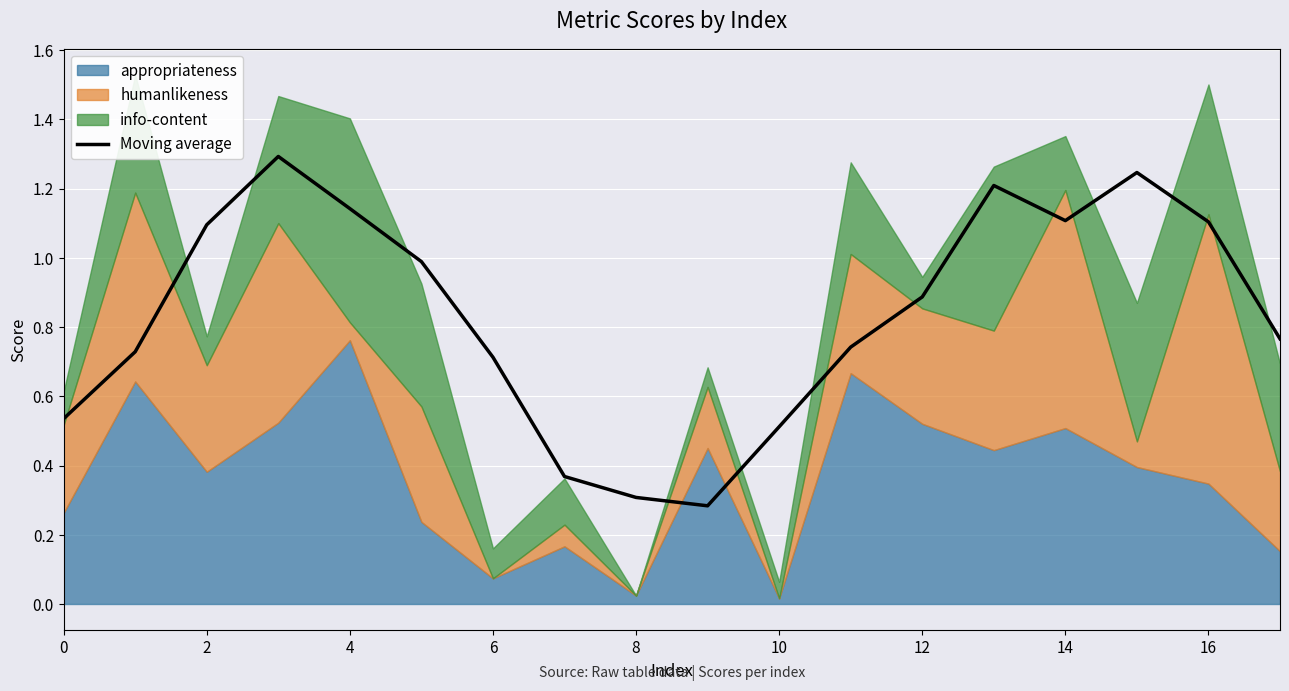

What is the minimum value for Moving average?

0.3